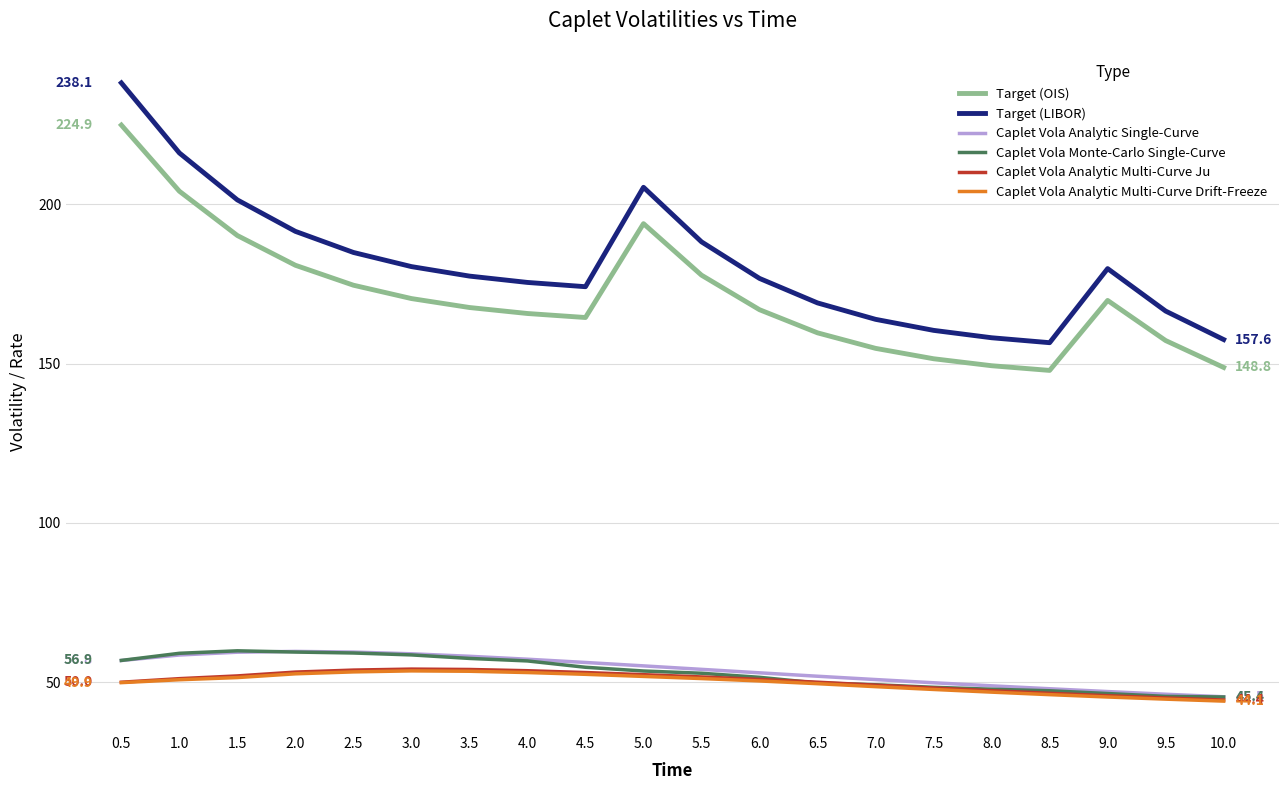

At how many categories does at least one series exceed 52?

20